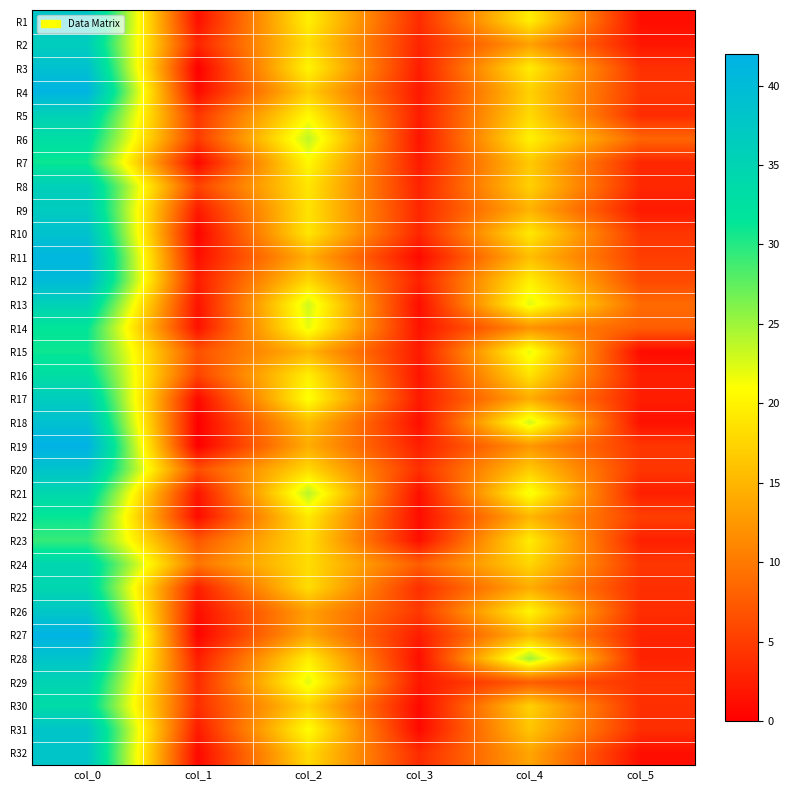

Reading right to left, what are all the values shown in this chart?

R1: col_5=1.2	col_4=19.7	col_3=3.6	col_2=19.8	col_1=1.4	col_0=38.0
R2: col_5=1.9	col_4=13.2	col_3=3.1	col_2=18.3	col_1=3.1	col_0=36.3
R3: col_5=4.0	col_4=19.5	col_3=2.5	col_2=20.2	col_1=0.0	col_0=39.0
R4: col_5=4.4	col_4=17.2	col_3=2.1	col_2=17.0	col_1=0.9	col_0=41.5
R5: col_5=3.7	col_4=18.0	col_3=2.5	col_2=20.5	col_1=4.5	col_0=35.5
R6: col_5=8.4	col_4=20.0	col_3=1.8	col_2=23.8	col_1=4.9	col_0=33.0
R7: col_5=3.3	col_4=16.7	col_3=2.3	col_2=20.5	col_1=0.7	col_0=31.0
R8: col_5=3.3	col_4=17.2	col_3=2.9	col_2=19.0	col_1=5.6	col_0=36.0
R9: col_5=2.2	col_4=14.8	col_3=3.3	col_2=18.8	col_1=2.3	col_0=36.8
R10: col_5=4.4	col_4=19.2	col_3=3.2	col_2=19.0	col_1=0.4	col_0=38.8
R11: col_5=5.1	col_4=15.8	col_3=0.9	col_2=14.5	col_1=1.2	col_0=41.0
R12: col_5=6.1	col_4=19.8	col_3=2.9	col_2=17.8	col_1=2.5	col_0=40.2
R13: col_5=8.8	col_4=22.2	col_3=1.2	col_2=23.0	col_1=1.7	col_0=35.5
R14: col_5=7.8	col_4=12.0	col_3=1.6	col_2=22.0	col_1=1.5	col_0=31.5
R15: col_5=1.0	col_4=22.0	col_3=2.2	col_2=15.0	col_1=6.8	col_0=31.0
R16: col_5=2.5	col_4=18.8	col_3=1.8	col_2=19.8	col_1=5.6	col_0=33.0
R17: col_5=2.5	col_4=14.2	col_3=2.3	col_2=21.2	col_1=0.9	col_0=36.5
R18: col_5=1.4	col_4=23.0	col_3=1.3	col_2=15.8	col_1=0.0	col_0=39.0
R19: col_5=4.5	col_4=12.5	col_3=2.6	col_2=14.3	col_1=0.0	col_0=42.0
R20: col_5=4.4	col_4=16.8	col_3=3.9	col_2=18.0	col_1=6.5	col_0=38.2
R21: col_5=2.6	col_4=21.7	col_3=1.4	col_2=24.0	col_1=1.7	col_0=34.3
R22: col_5=5.2	col_4=15.0	col_3=1.1	col_2=19.2	col_1=1.1	col_0=31.2
R23: col_5=2.7	col_4=19.5	col_3=1.3	col_2=18.2	col_1=7.3	col_0=29.2
R24: col_5=4.6	col_4=17.8	col_3=7.7	col_2=18.2	col_1=9.7	col_0=34.5
R25: col_5=3.9	col_4=14.2	col_3=3.9	col_2=18.2	col_1=2.6	col_0=34.5
R26: col_5=3.8	col_4=20.2	col_3=4.8	col_2=13.2	col_1=1.3	col_0=37.8
R27: col_5=3.0	col_4=15.2	col_3=2.5	col_2=13.8	col_1=0.4	col_0=41.8
R28: col_5=2.9	col_4=25.0	col_3=1.2	col_2=19.7	col_1=2.5	col_0=38.2
R29: col_5=4.2	col_4=7.7	col_3=2.0	col_2=22.2	col_1=3.7	col_0=35.0
R30: col_5=3.9	col_4=17.2	col_3=0.9	col_2=17.5	col_1=3.8	col_0=33.5
R31: col_5=3.9	col_4=16.3	col_3=0.8	col_2=21.0	col_1=2.4	col_0=38.0
R32: col_5=1.2	col_4=13.7	col_3=3.7	col_2=18.0	col_1=0.8	col_0=38.0